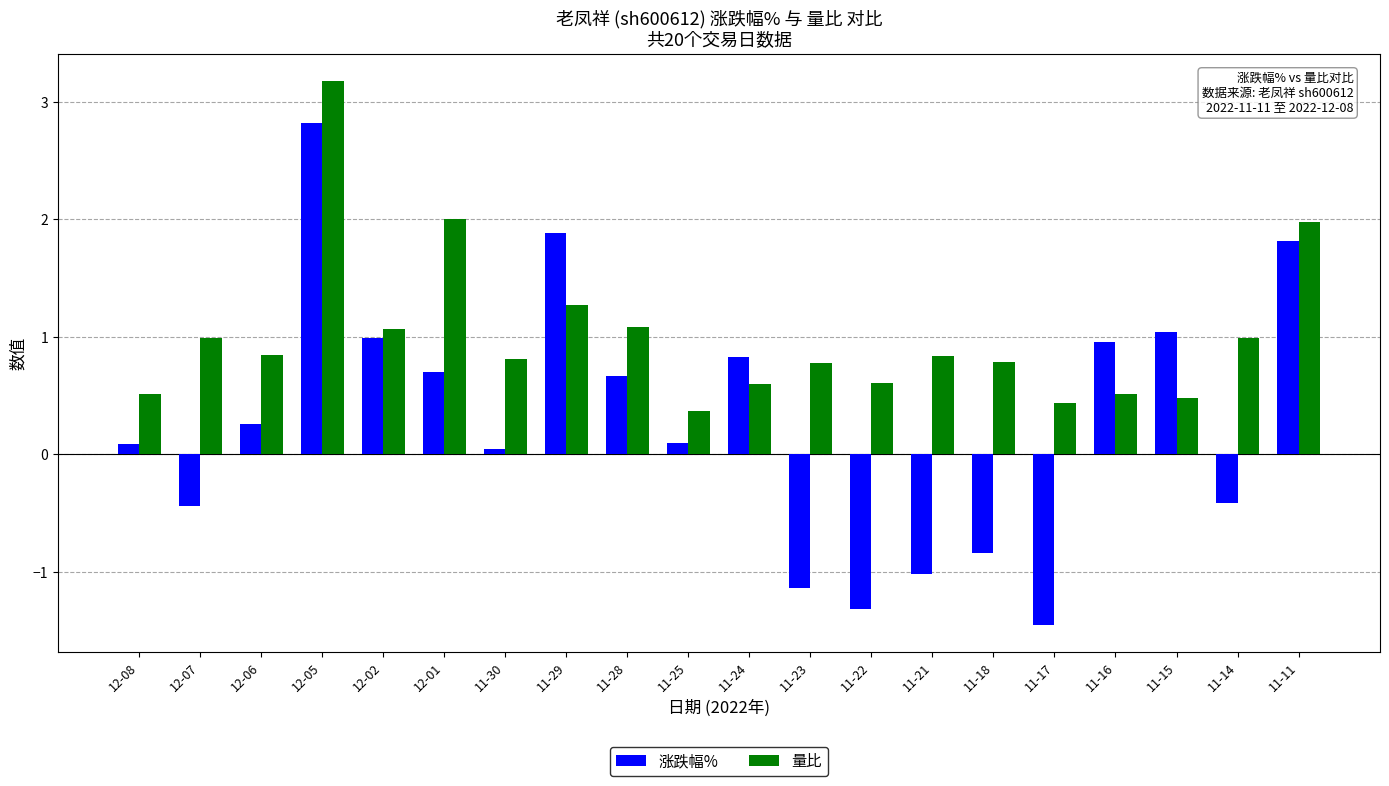

How many bars are there in total?

40